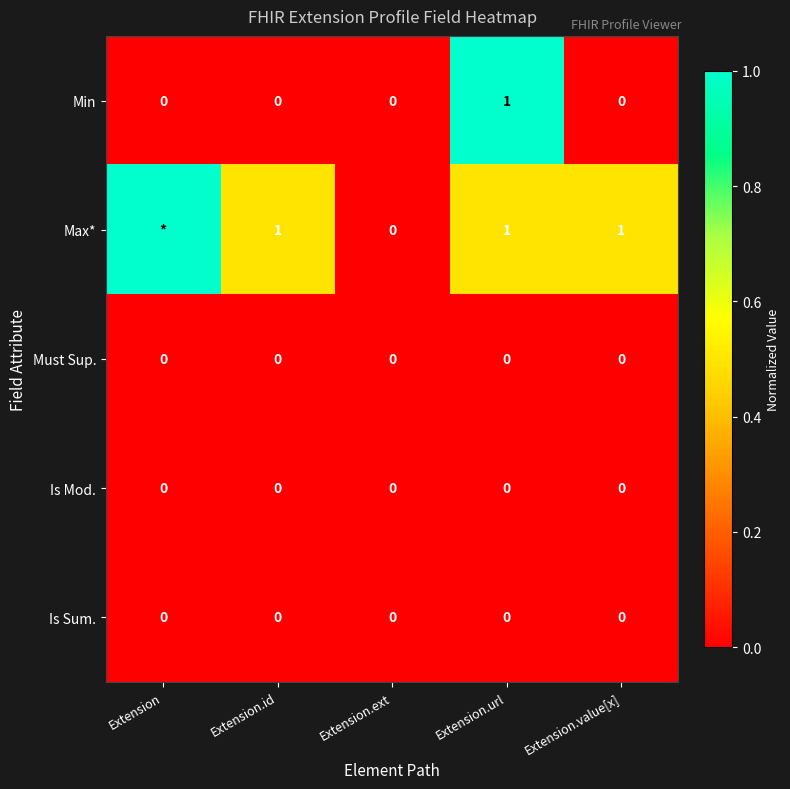

Which series changed the most between Extension.id and Extension.ext?

Max*